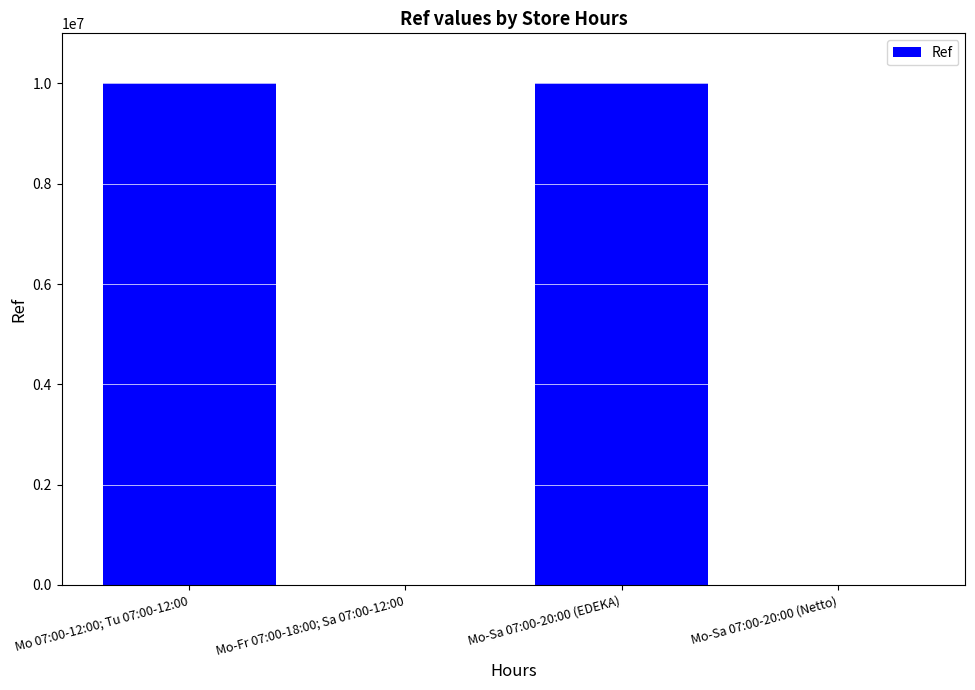

What is the ratio of the value at Mo 07:00-12:00; Tu 07:00-12:00 to the value at Mo-Sa 07:00-20:00 (EDEKA)?

1.0